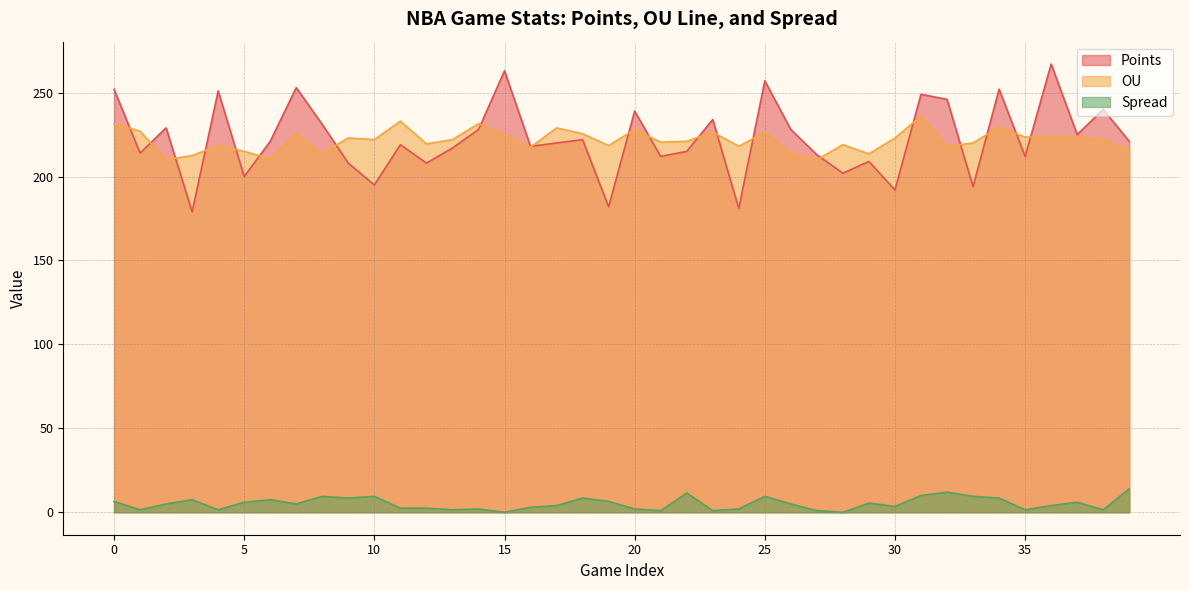

Where is the first local maximum for Points?

2